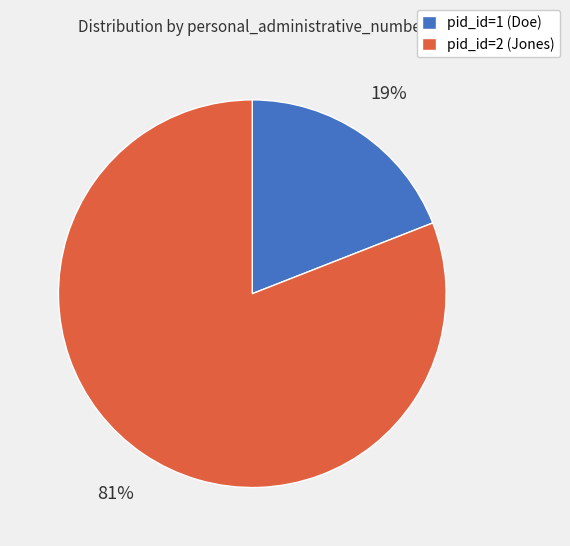

Is it true that pid_id=2 (Jones) is 81% of the pie?

True